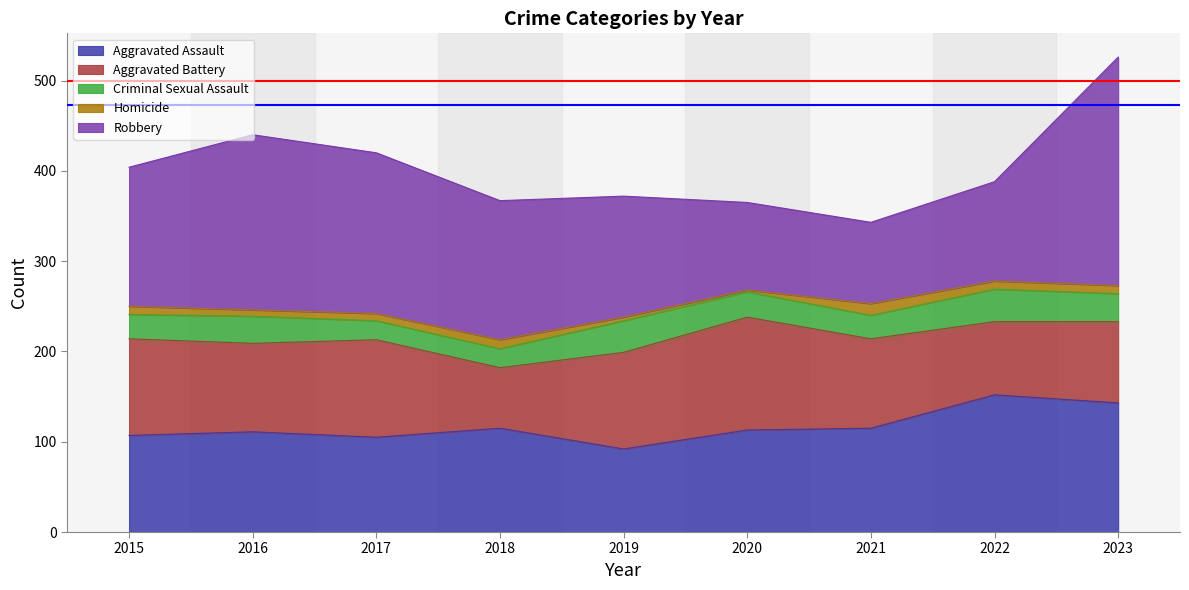

What is the total value across all series at 2018?

367